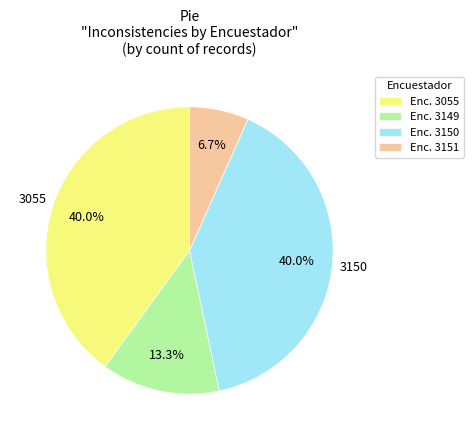

Is there a majority slice in this chart?

No